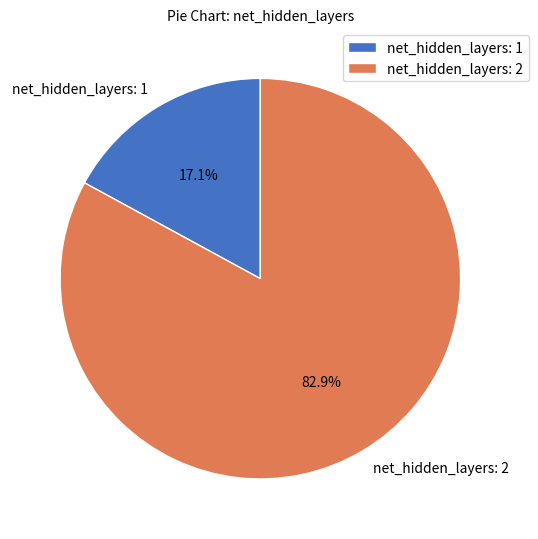

Count the number of slices in the pie.

2